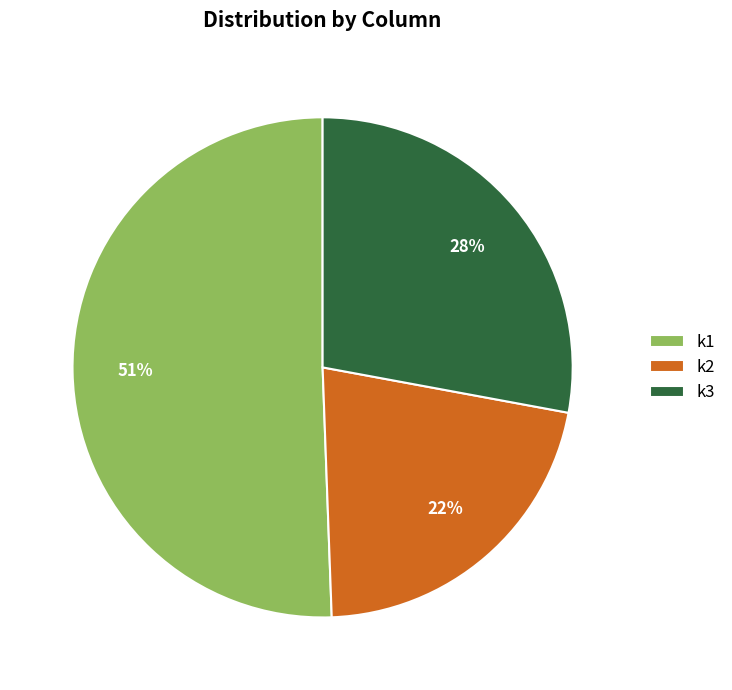

Does any single category account for the majority?

Yes